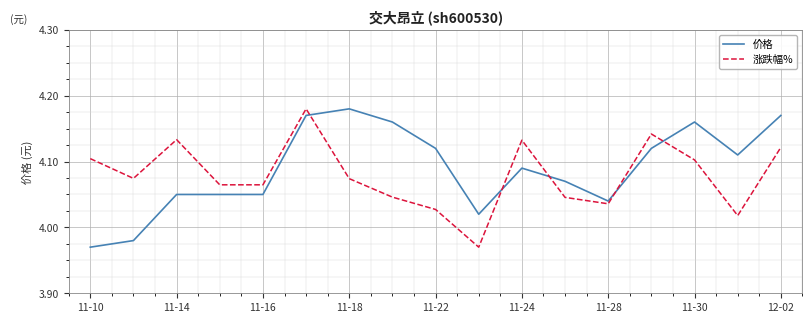

True or false: 涨跌幅% and 价格 intersect in this chart.

True